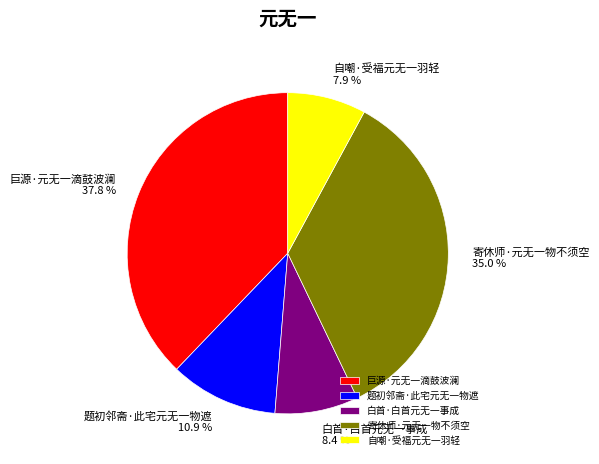

Which category has the biggest portion of the pie?

巨源·元无一滴鼓波澜